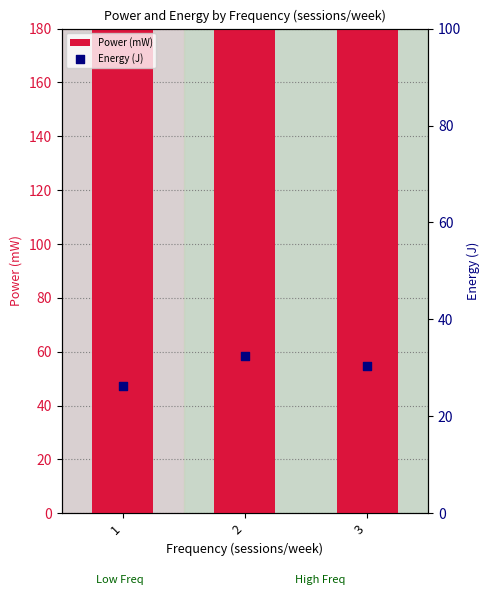

At how many categories does at least one series exceed 278?

2